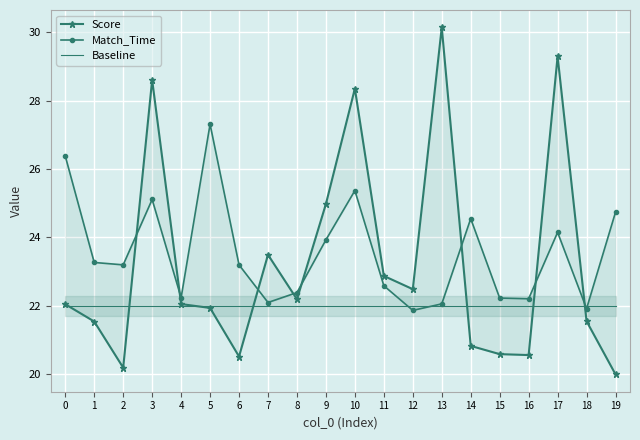

At how many categories does at least one series exceed 21?

20